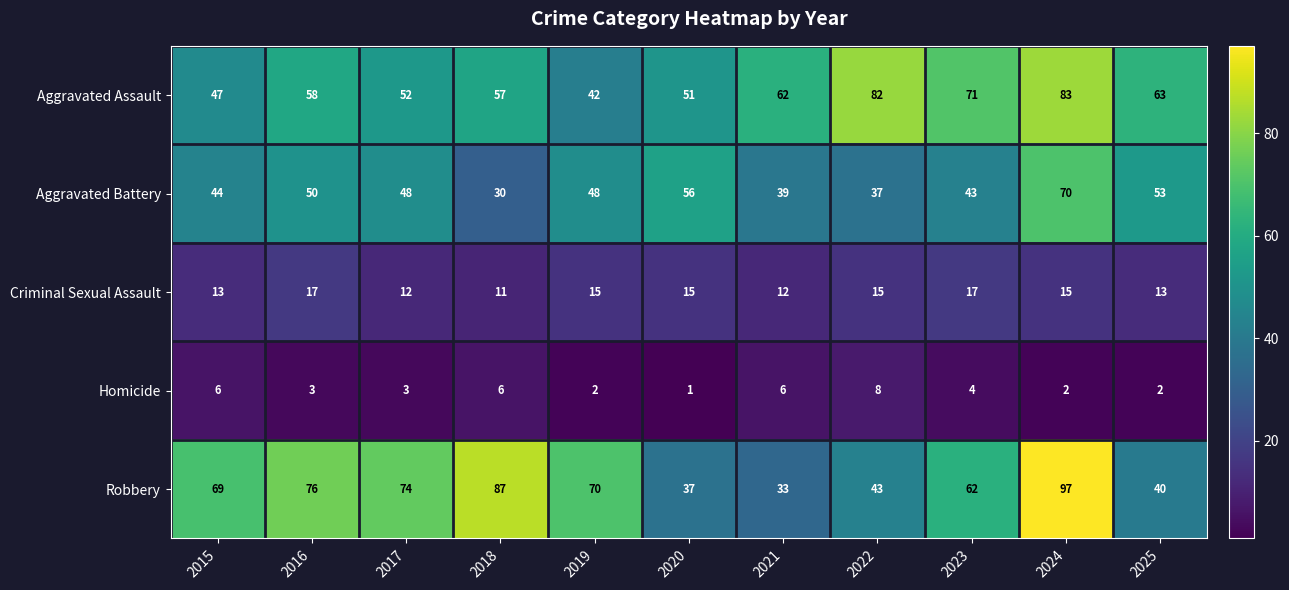

The Robbery series shows 37 at 2020. True or false?

True